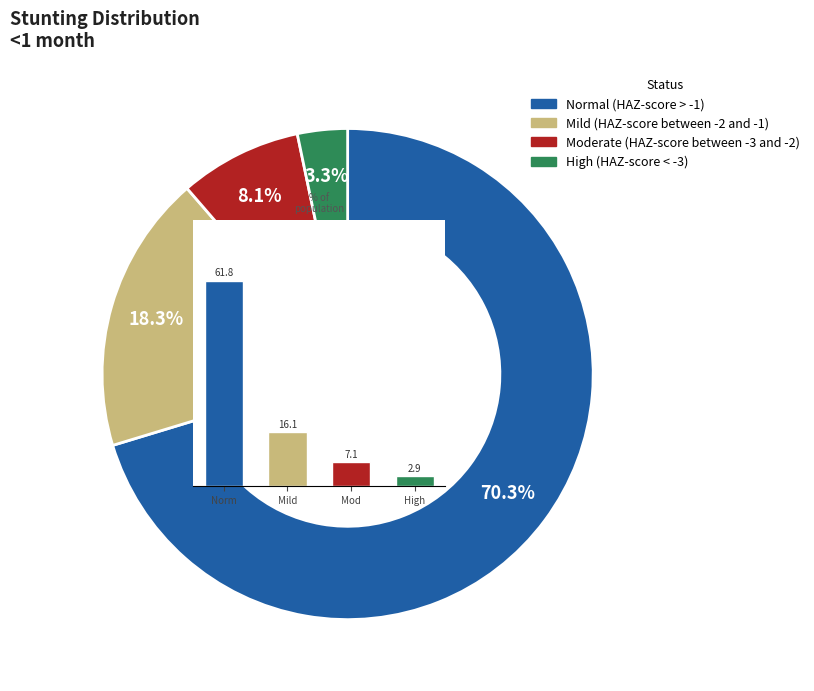

What is the smallest slice in the pie chart?

High